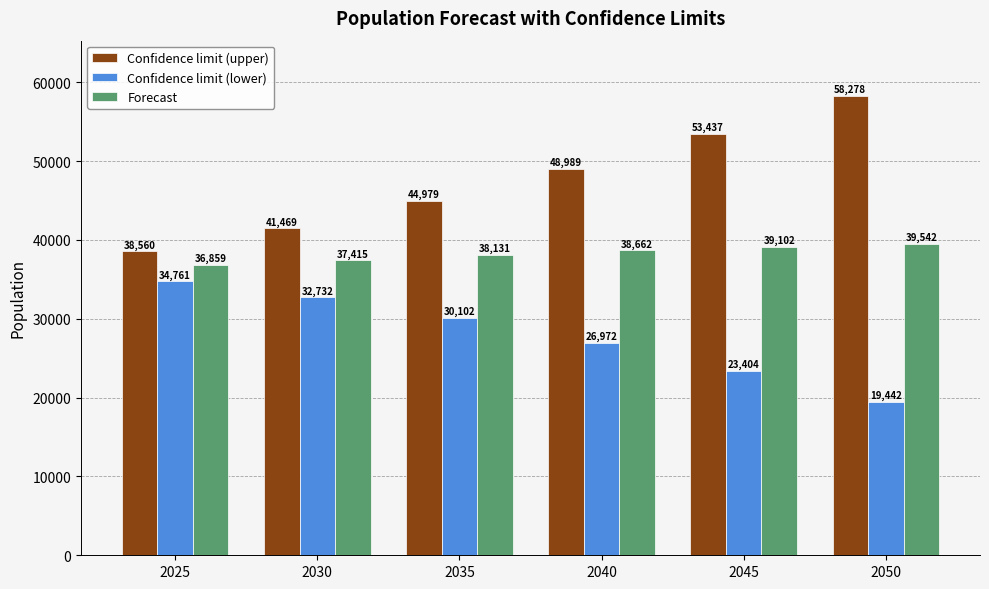

Which category has the lowest value across all series?

2050